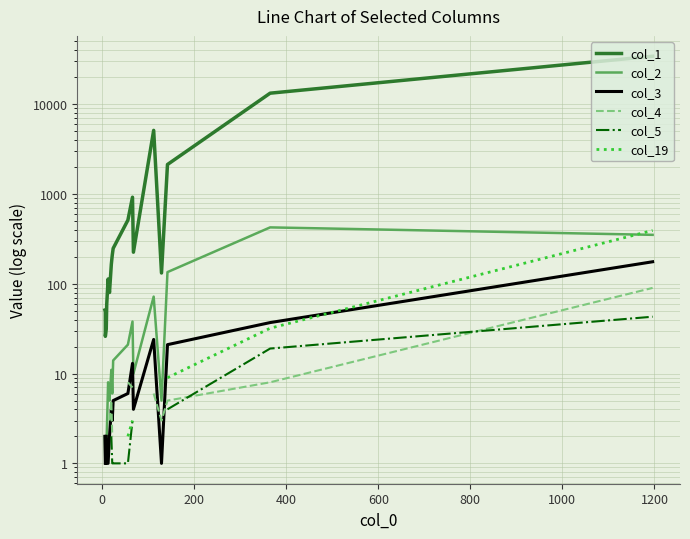

Which series has the widest spread of values?

col_1